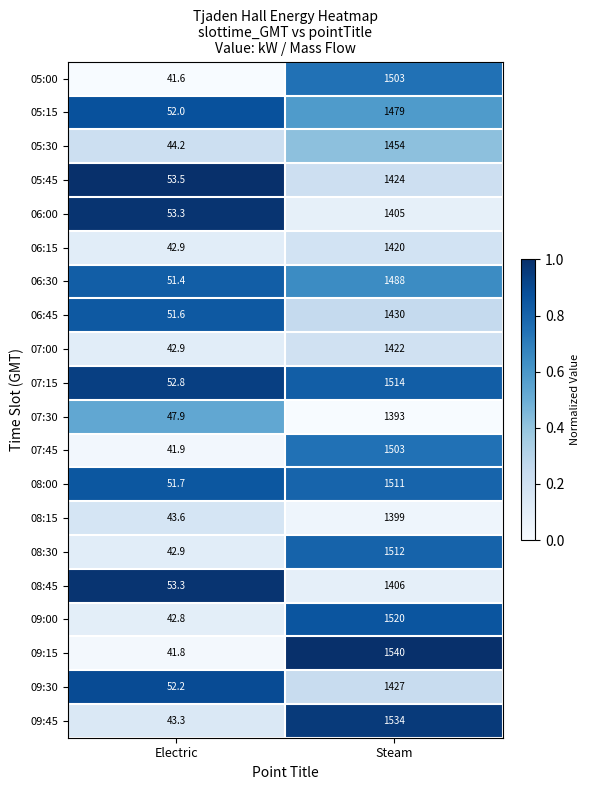

Which series has the widest spread of values?

09:15